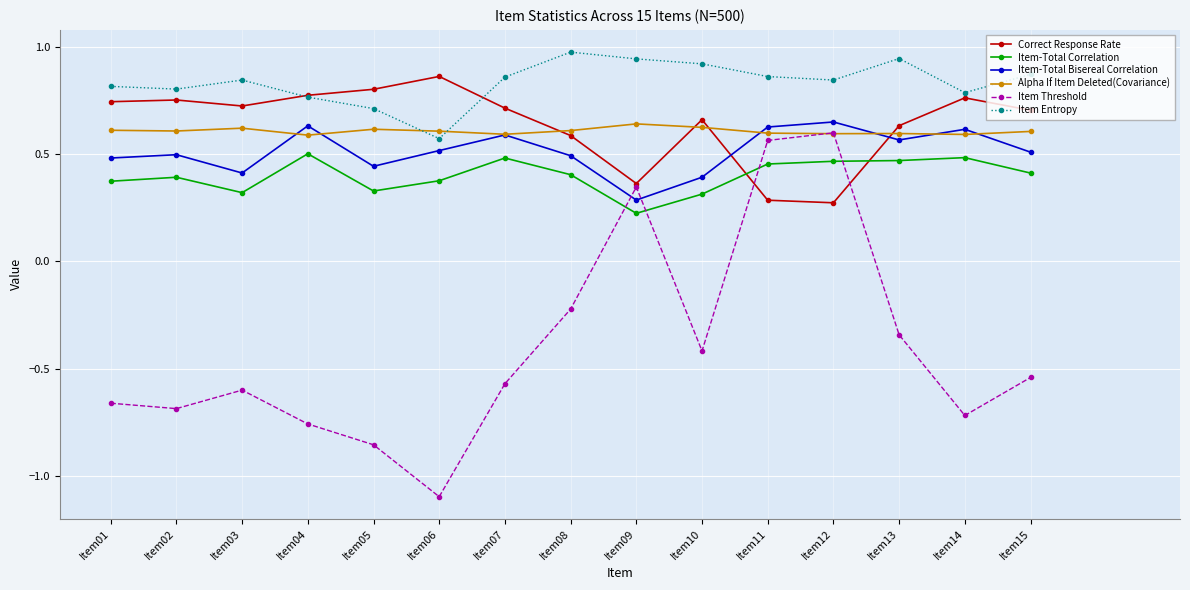

True or false: Item Entropy and Item Threshold cross at least once.

False